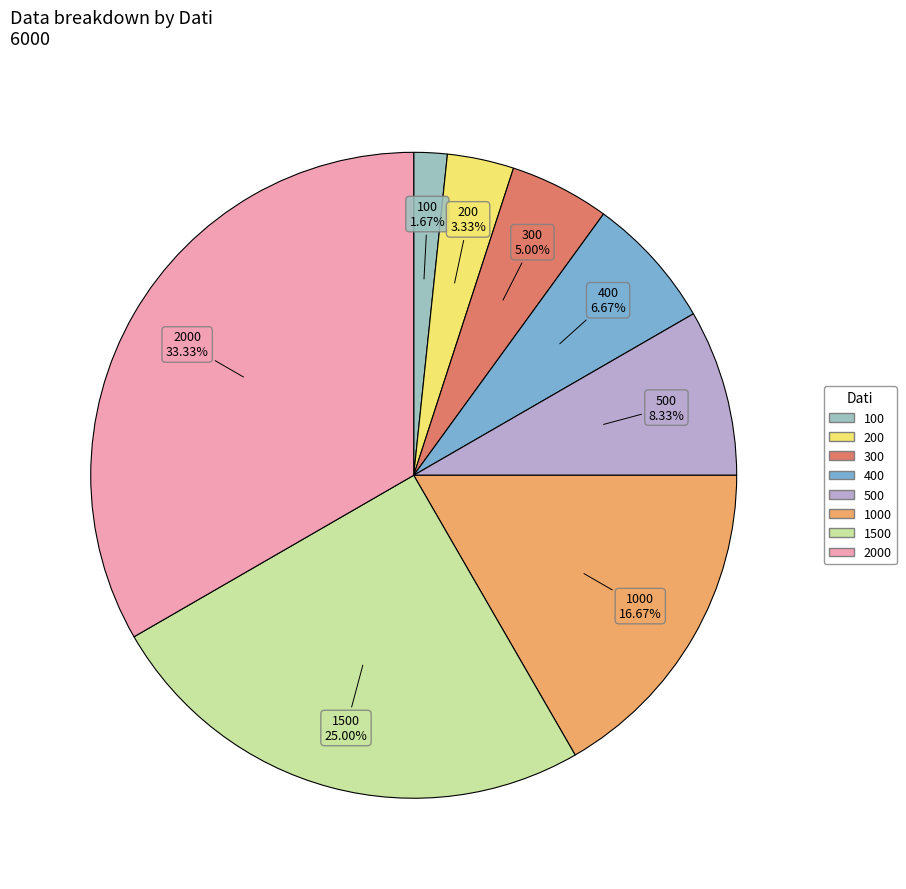

Is there a majority slice in this chart?

No